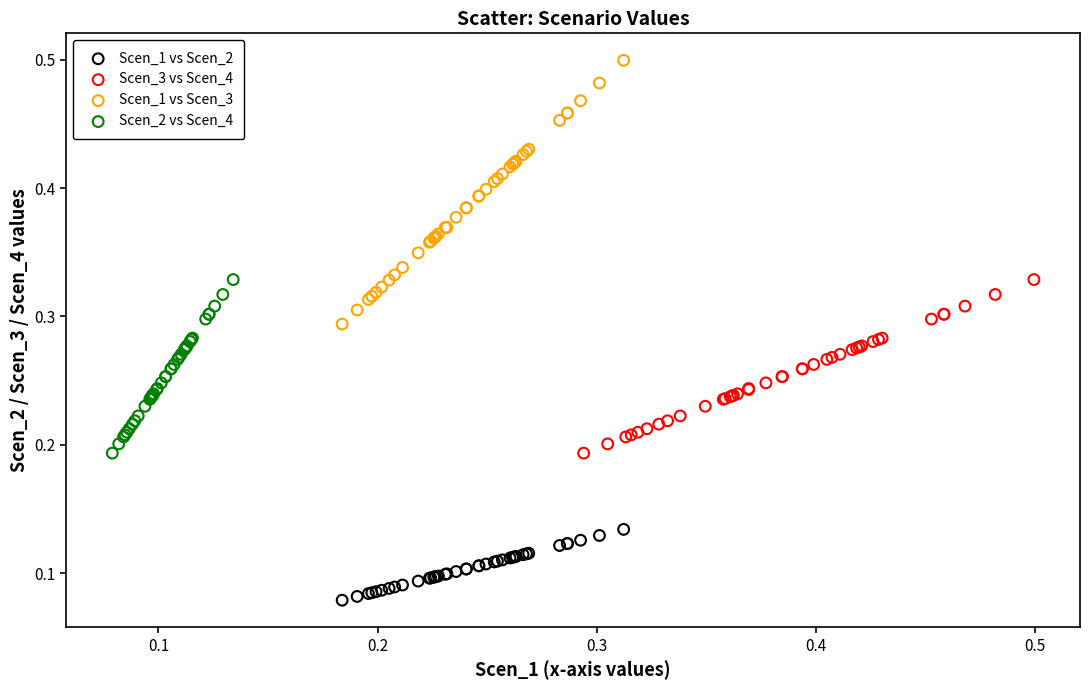

Which series contains the lowest Y value?

Scen_1 vs Scen_2